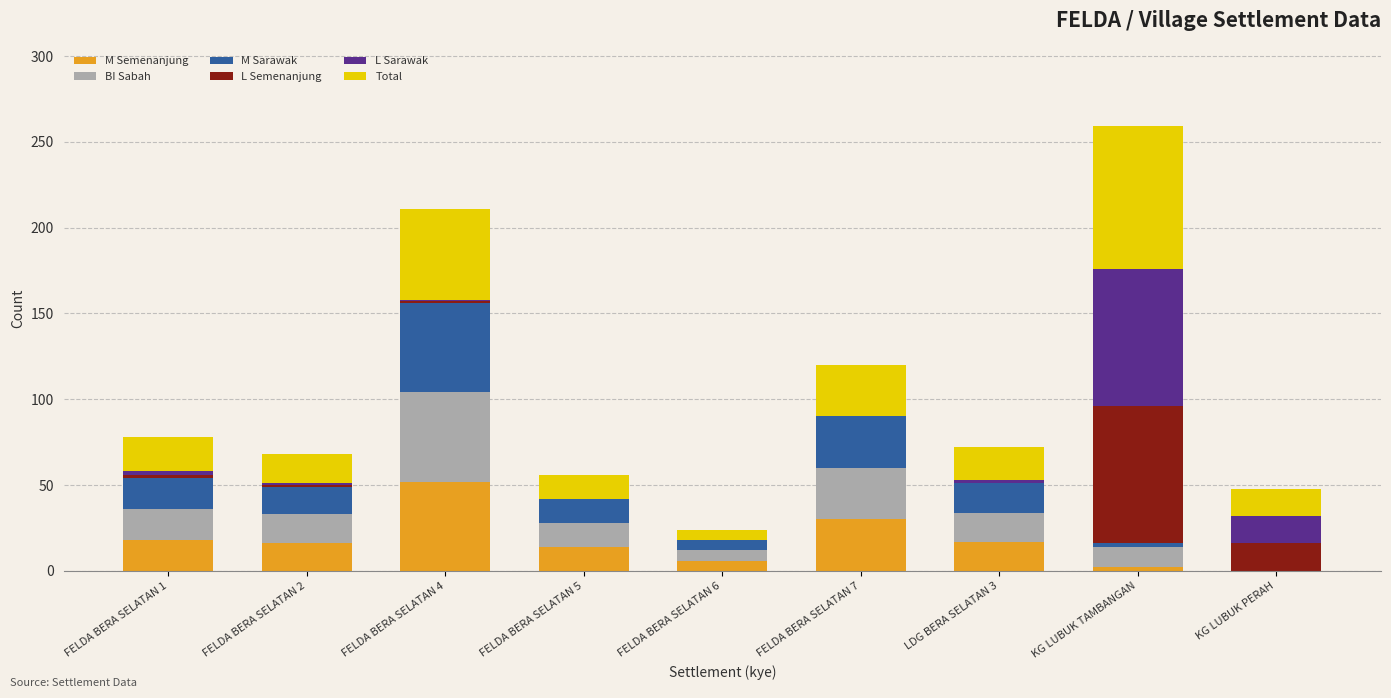

At which category is the sum across all series the highest?

KG LUBUK TAMBANGAN